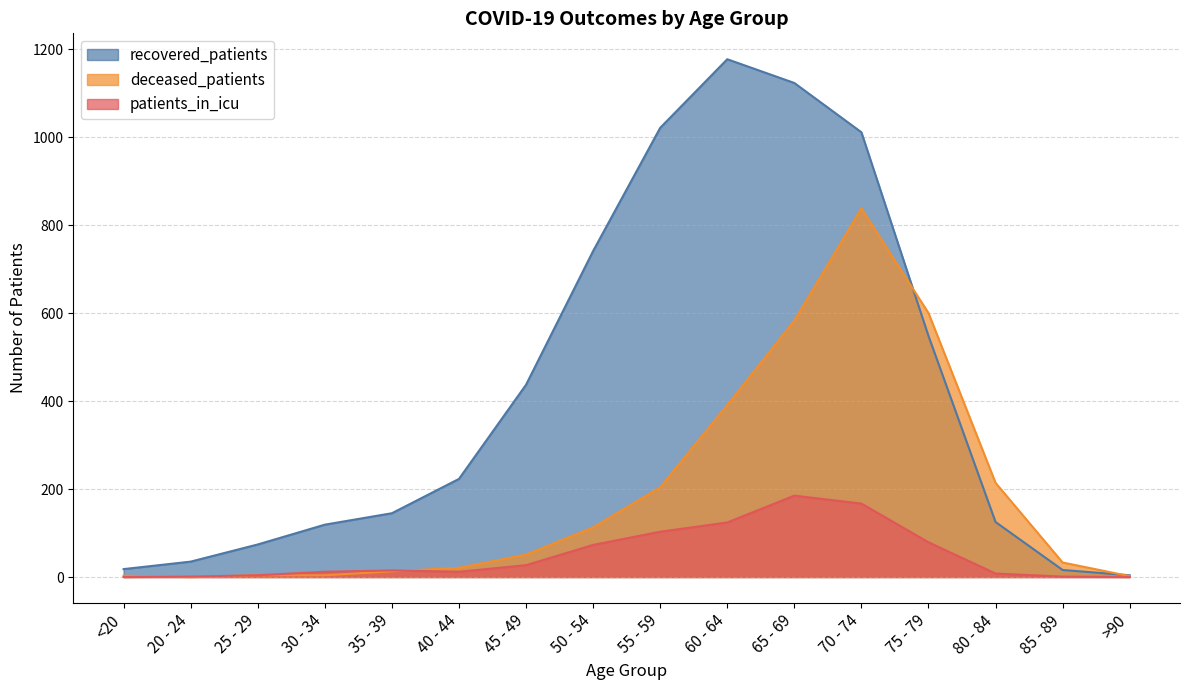

At which label is patients_in_icu closest to 92?

55 - 59